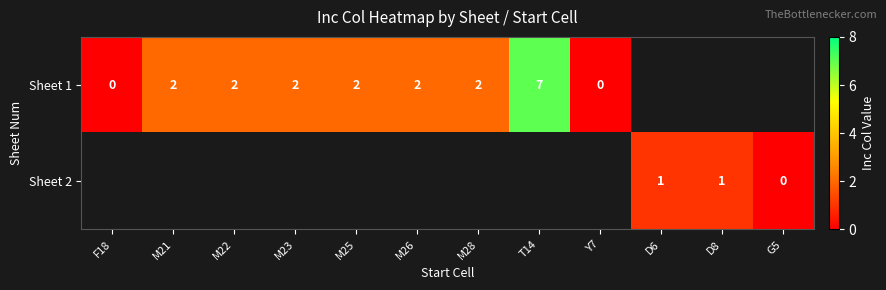

What is the difference between the Sheet 1 values at T14 and M25?

5